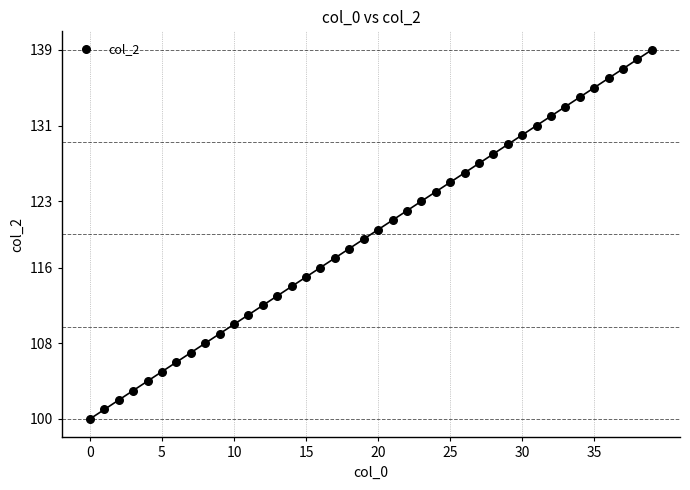

What is the range of Y values (max minus min)?

39